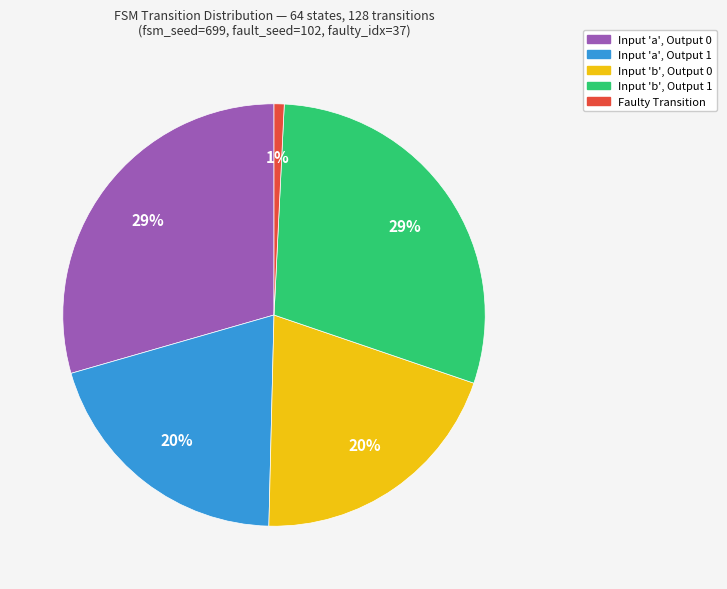

Does any single category account for the majority?

No